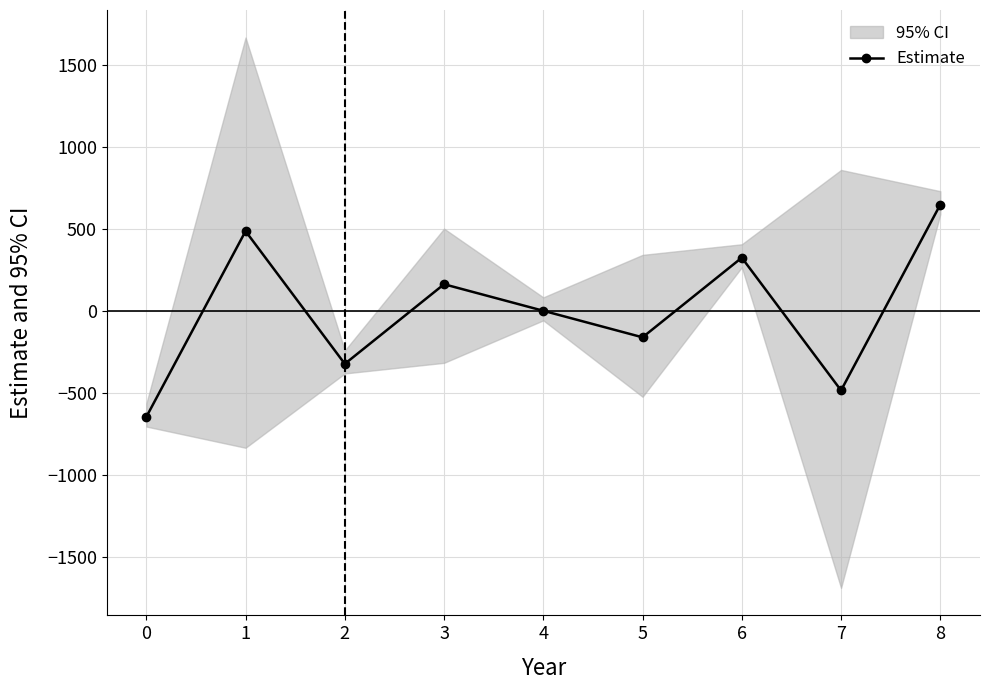

What is the minimum value shown in the chart?

-648